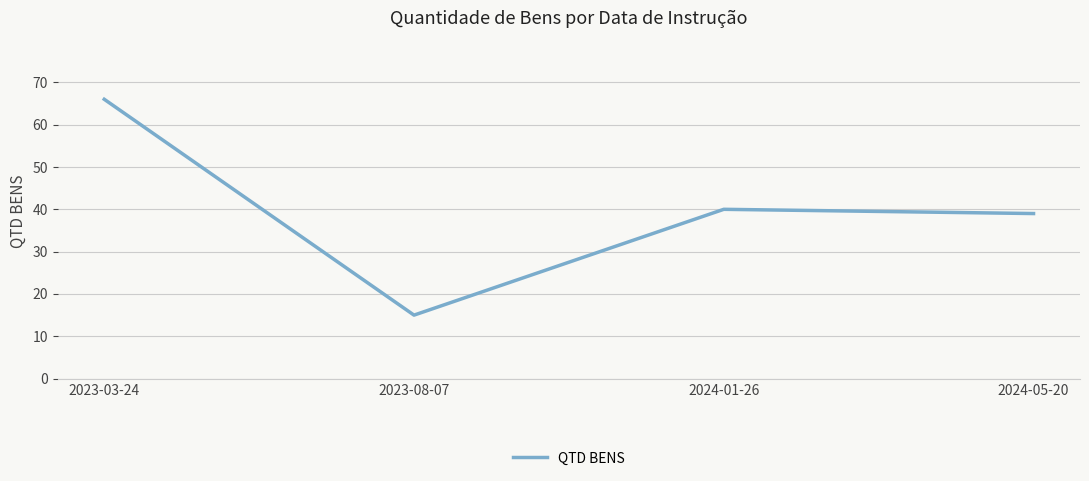

Does the chart have visible grid lines?

Yes